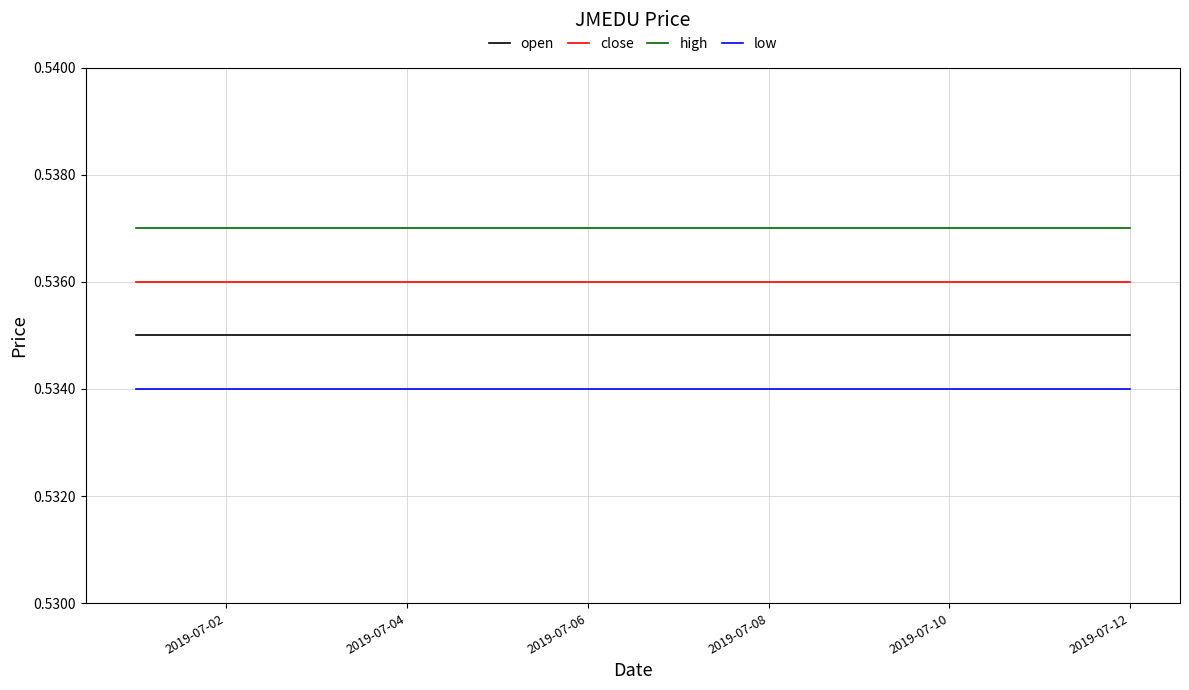

How many lines are shown in the chart?

4